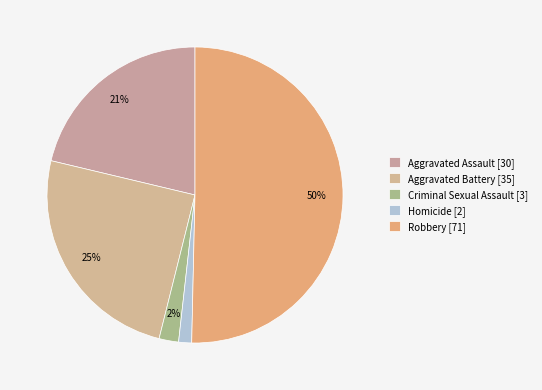

Which category accounts for the majority?

Robbery